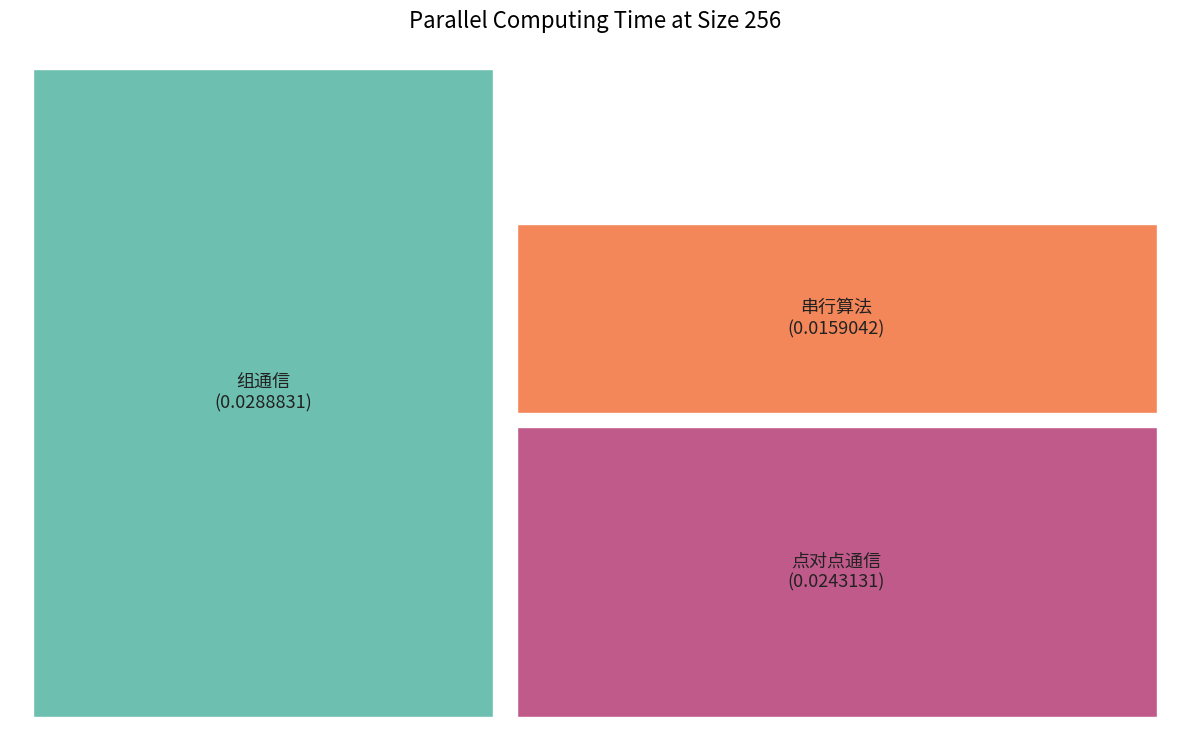

To the nearest percent, what is the difference between the largest and smallest slice percentages?

19%